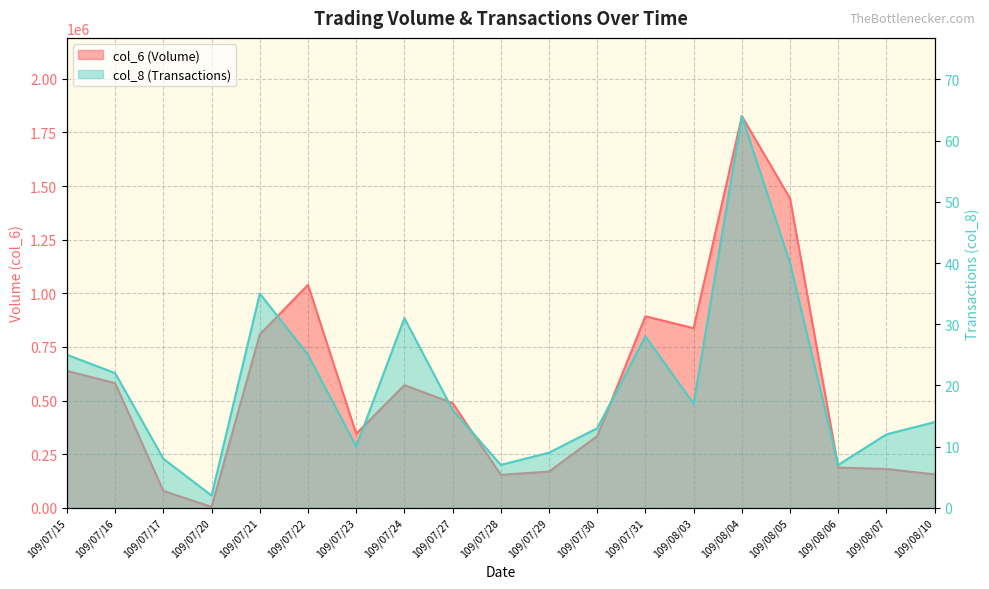

What is the total value across all series at 109/07/17?

78468